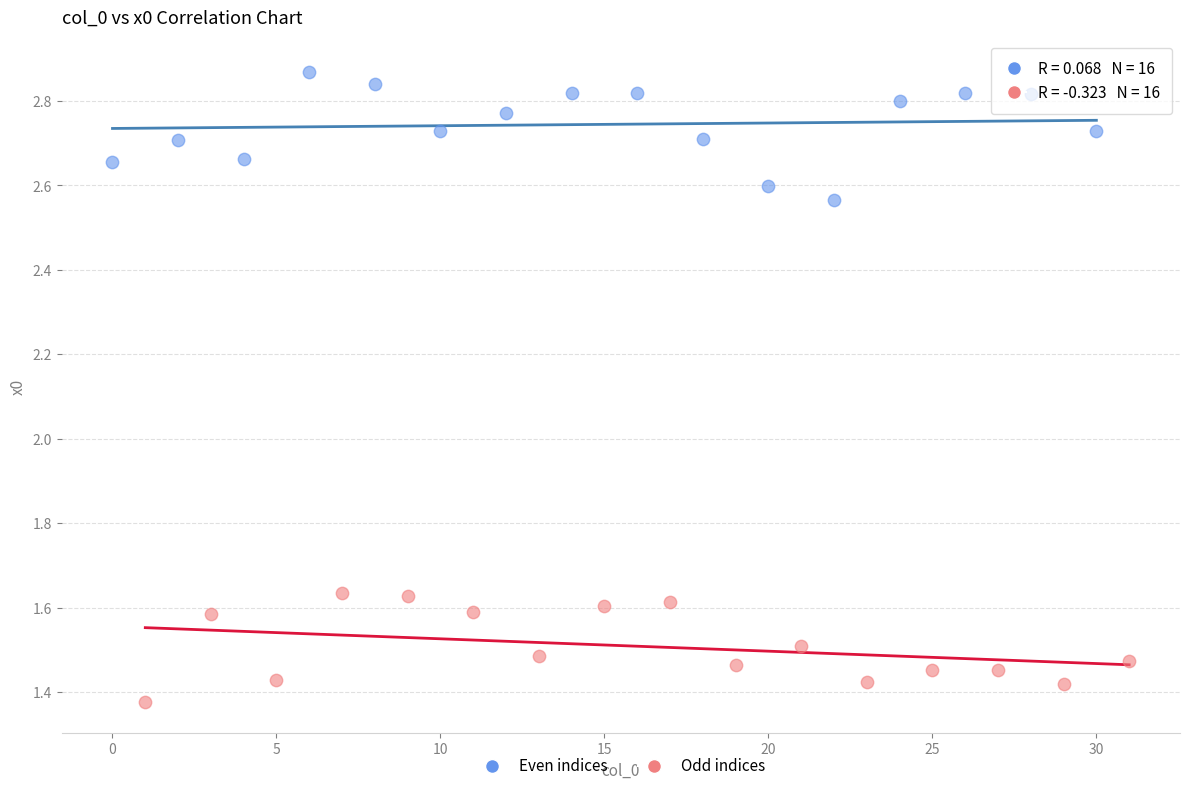

Which series contains the lowest Y value?

Odd indices